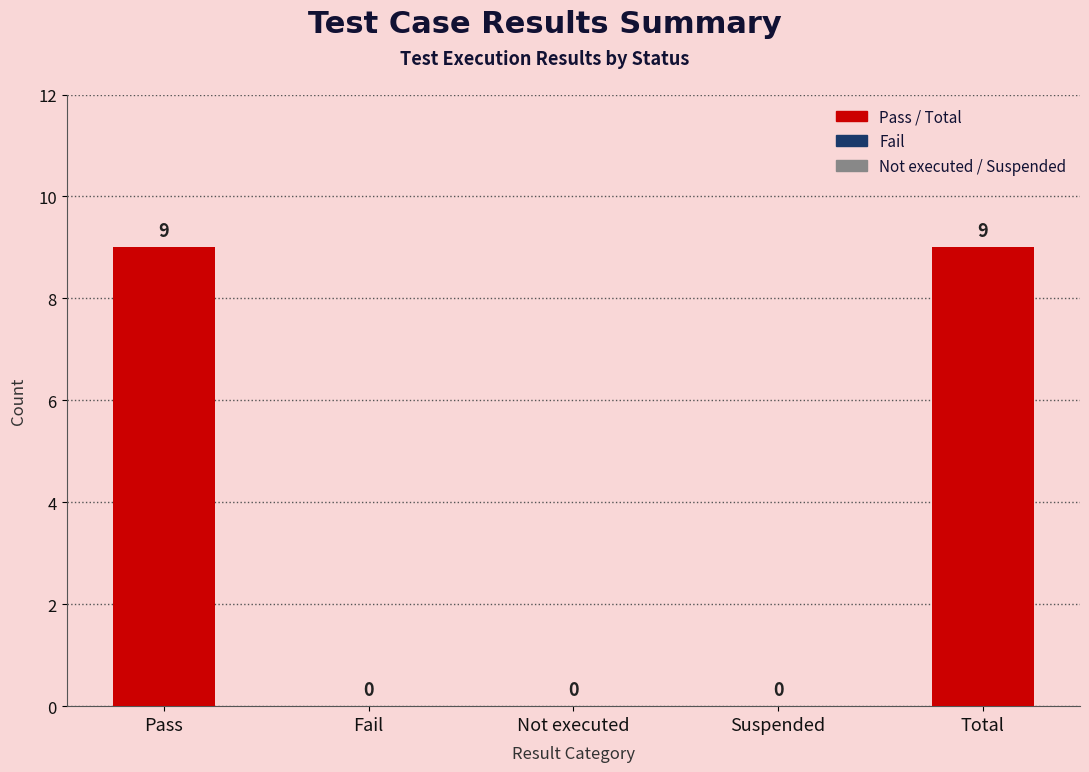

Reading left to right, what are all the values shown in this chart?

9	0	0	0	9